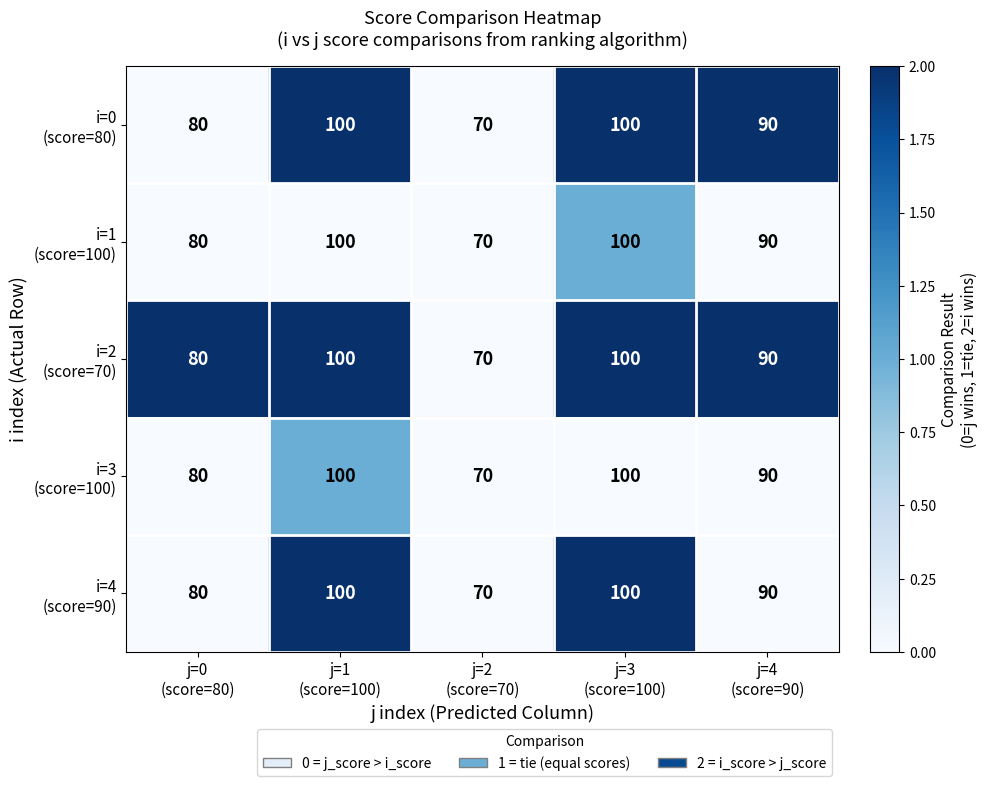

What is the minimum value shown in the chart?

70